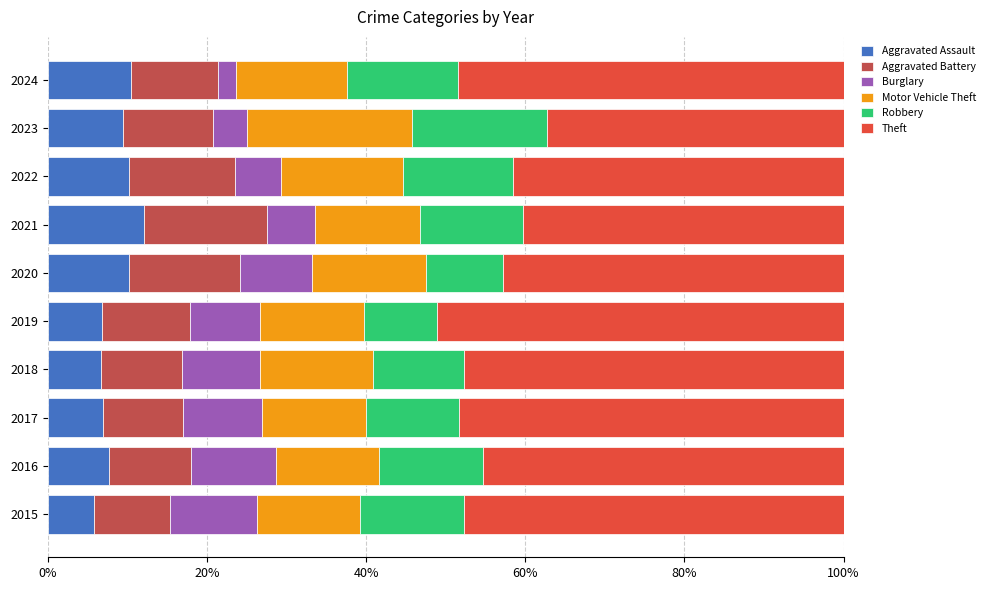

What is the sum of the Aggravated Assault values at 2016 and 2024?

18.2